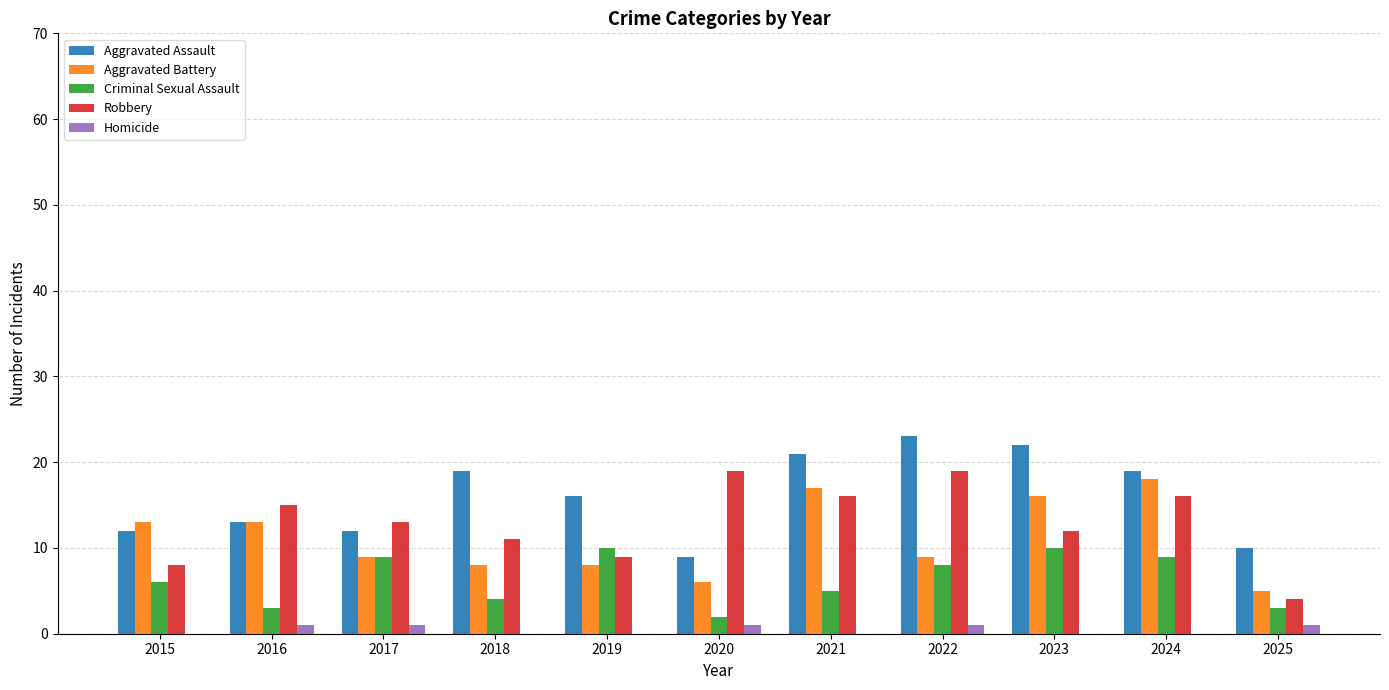

Where is Criminal Sexual Assault nearest to the value 6?

2015